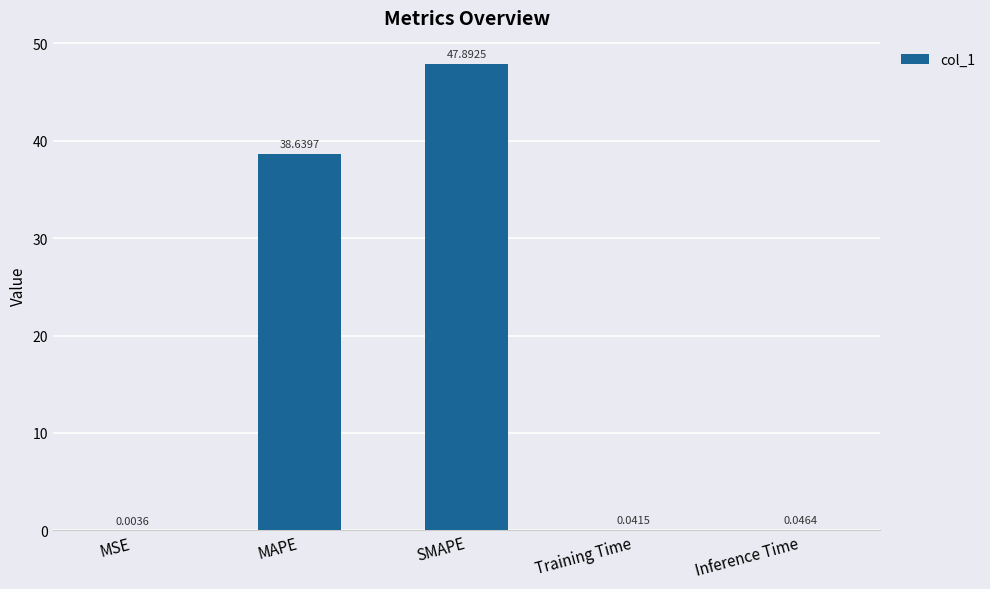

Where is the data nearest to the value 23?

MAPE